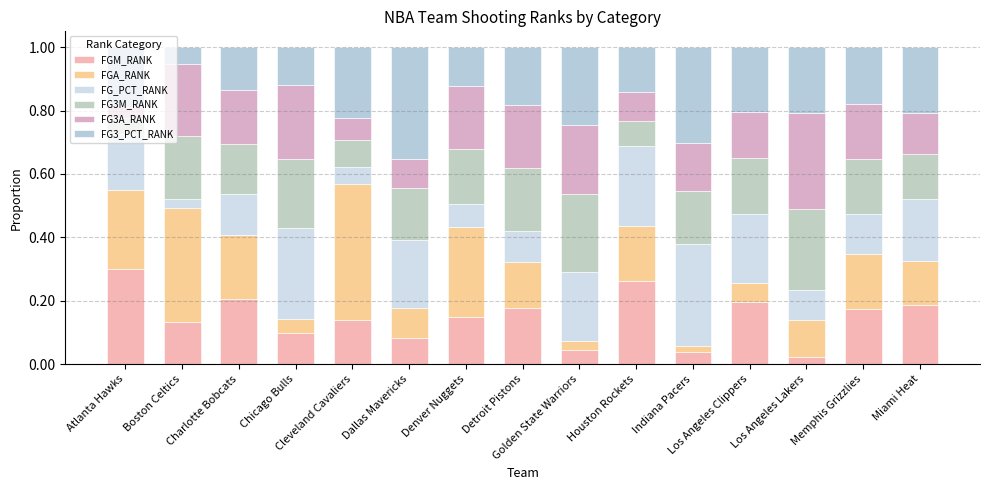

Which series changed the most between Atlanta Hawks and Los Angeles Lakers?

FGM_RANK